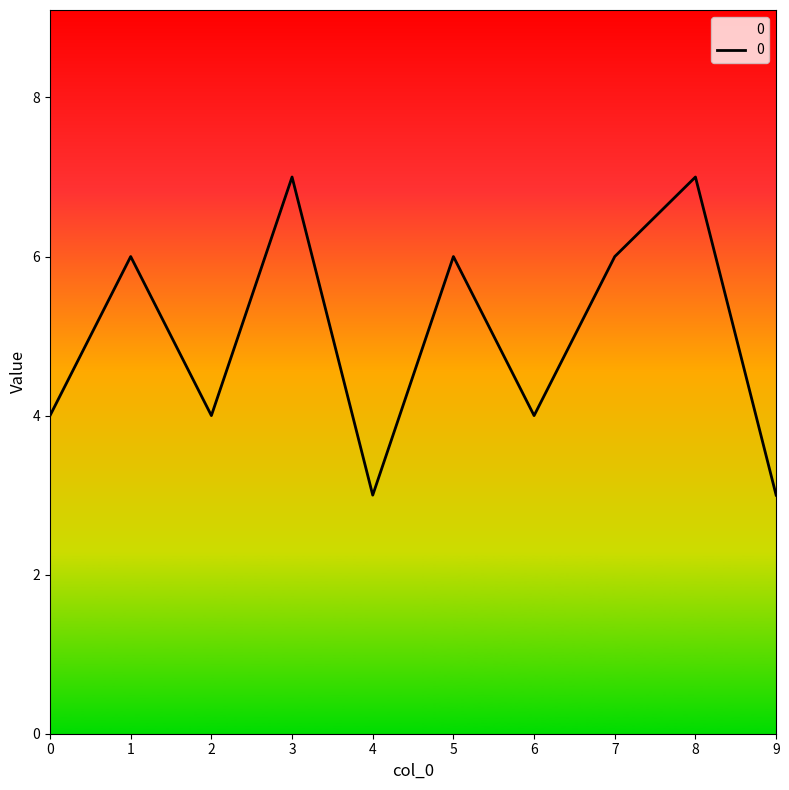

What is the greatest value displayed?

7